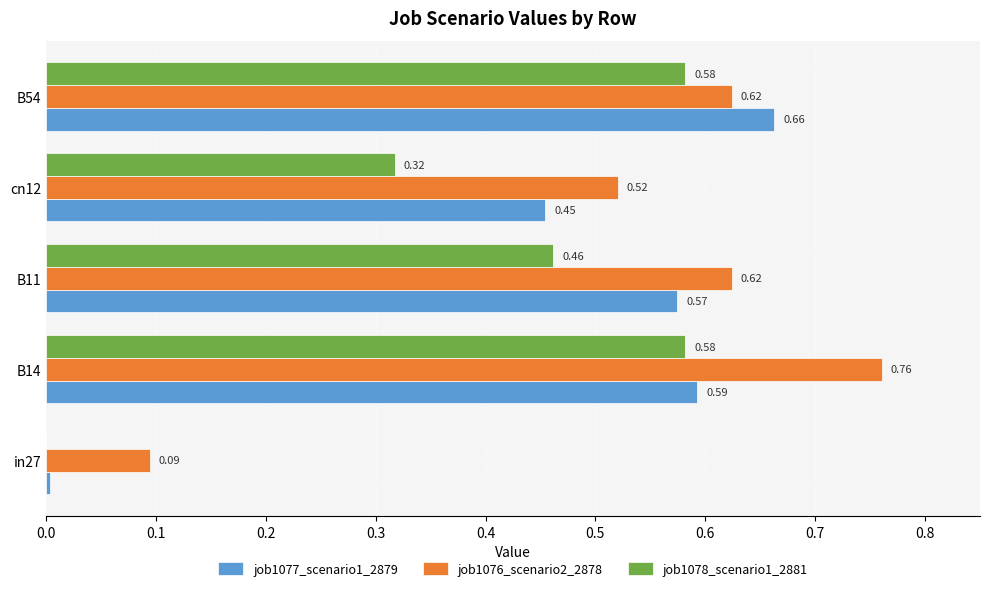

Which series changed the most between B14 and B11?

job1076_scenario2_2878